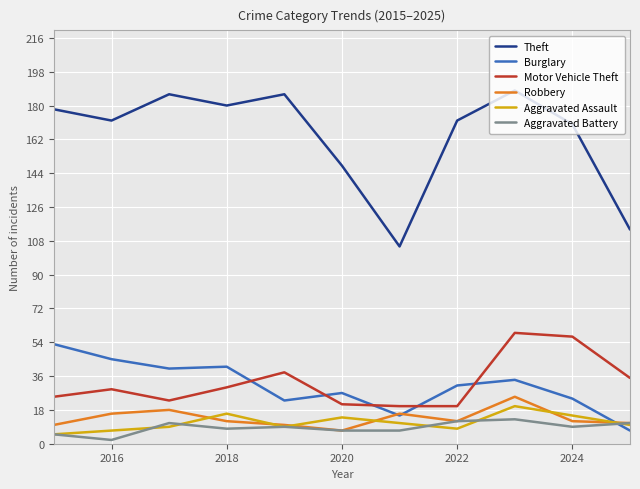

Which series has the widest spread of values?

Theft